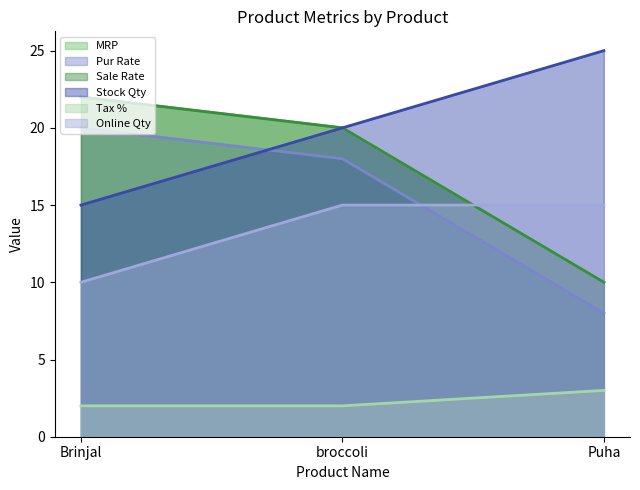

Reading left to right, extract all data points from this chart.

MRP: Brinjal=20	broccoli=18	Puha=8
Pur Rate: Brinjal=22	broccoli=20	Puha=10
Sale Rate: Brinjal=22	broccoli=20	Puha=10
Stock Qty: Brinjal=15	broccoli=20	Puha=25
Tax %: Brinjal=2	broccoli=2	Puha=3
Online Qty: Brinjal=10	broccoli=15	Puha=15